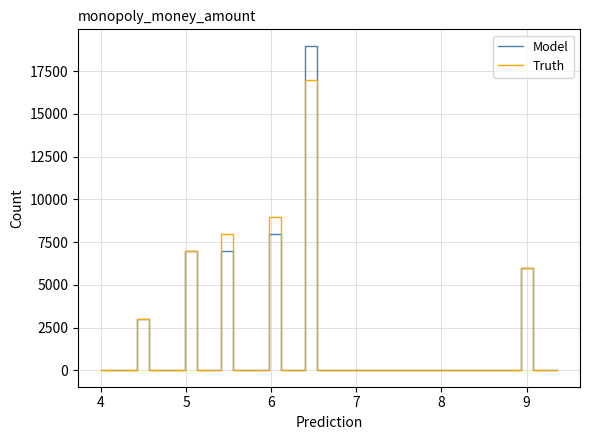

Does the chart display data point markers on the line(s)?

No